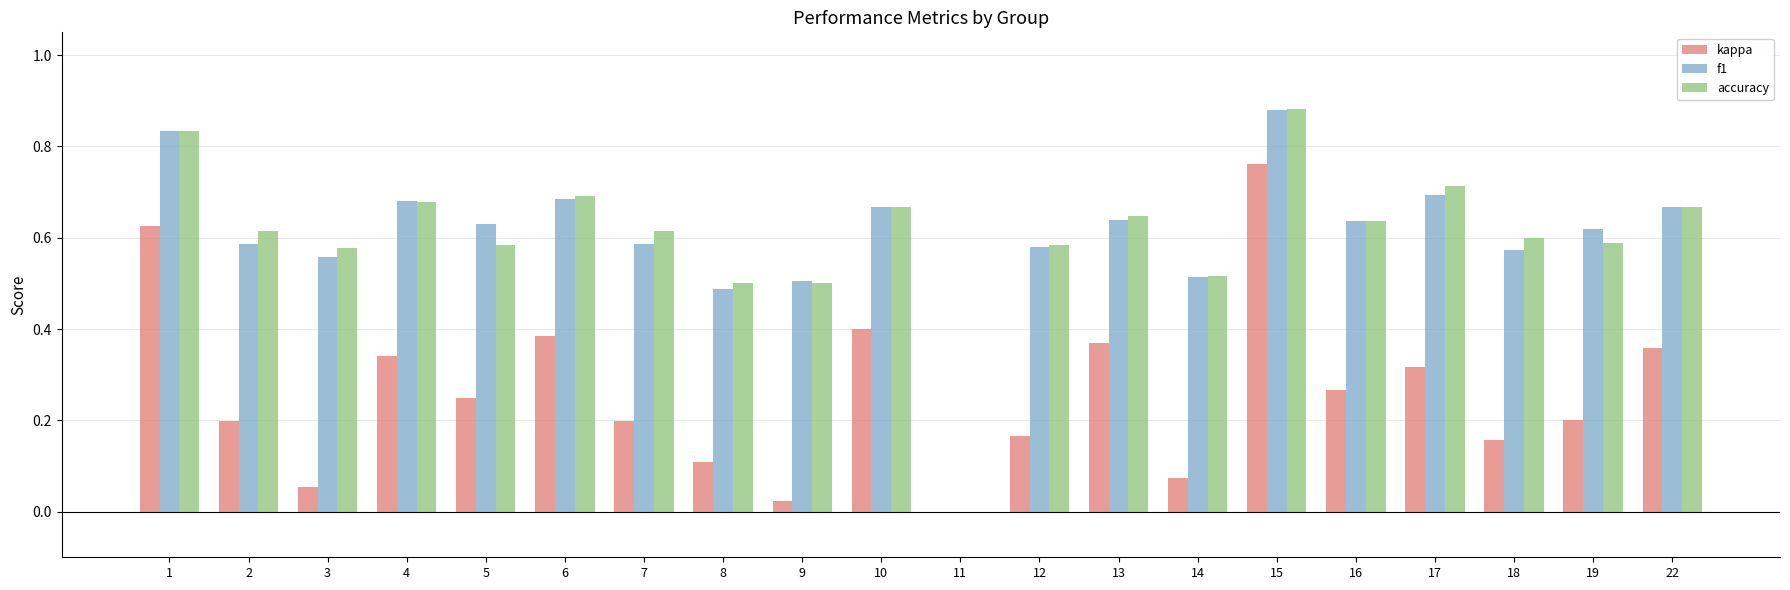

How many groups of bars are there?

20